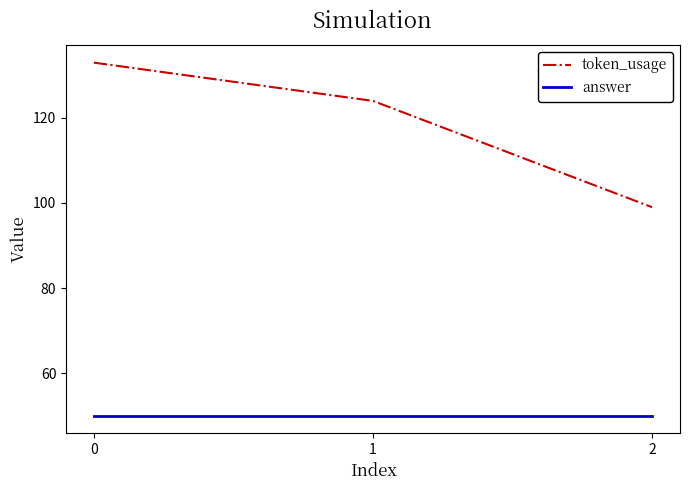

True or false: token_usage has a value of 133 at 0.

True